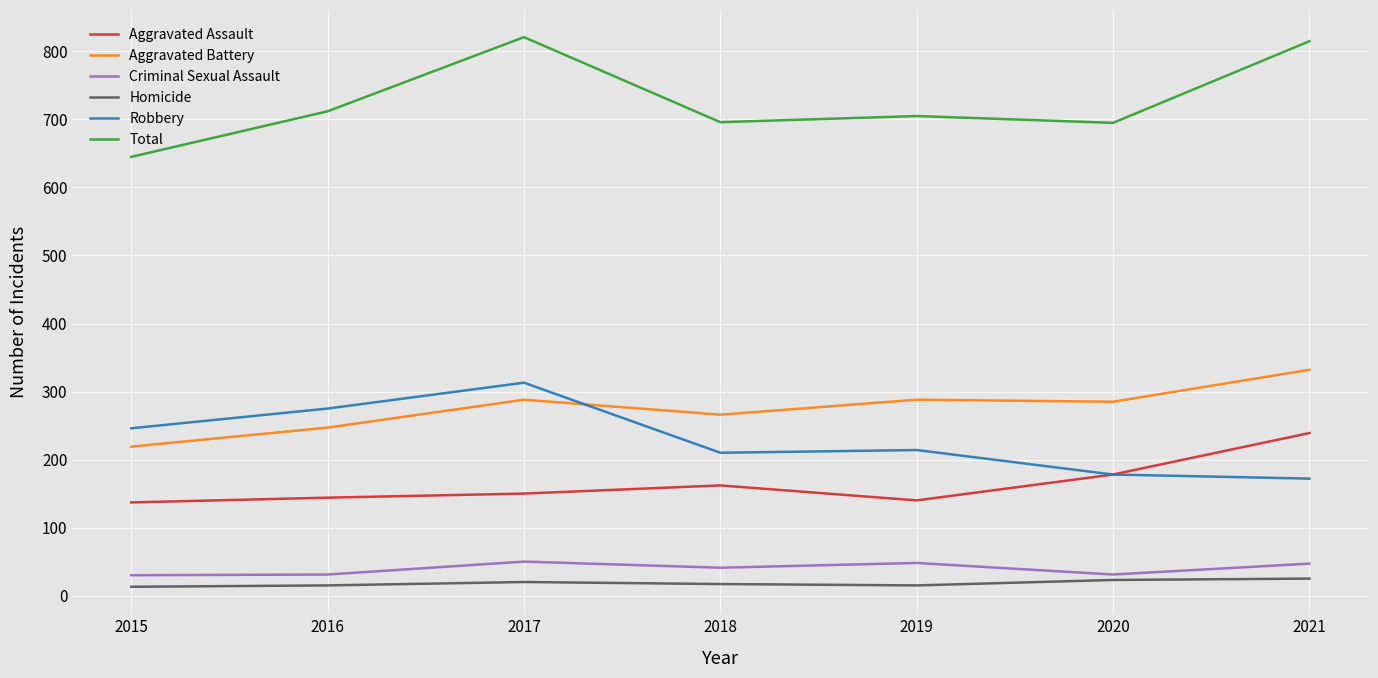

What is the sum of the Total values at 2018 and 2016?

1408